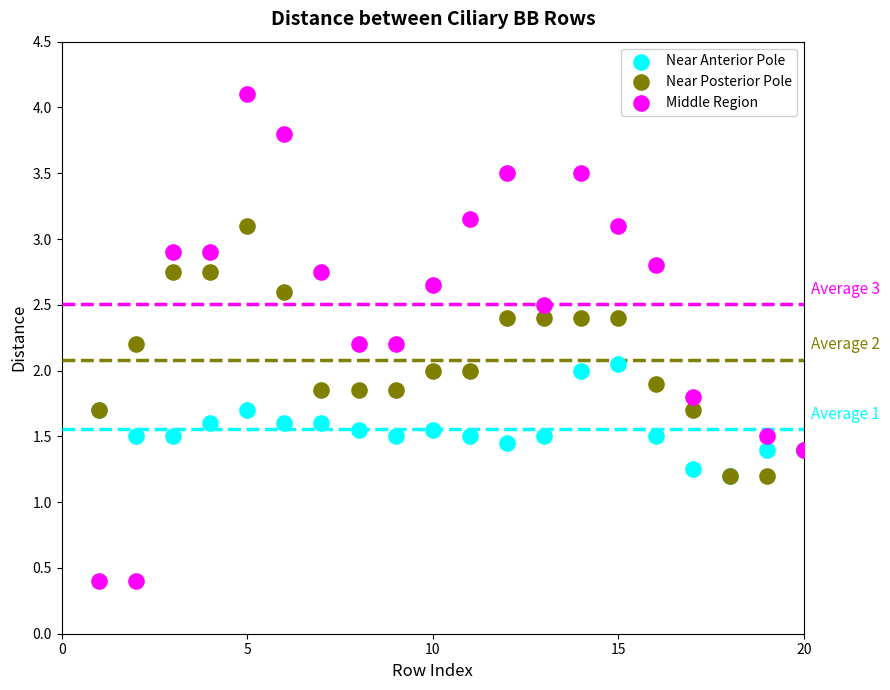

Which series reaches the maximum Y coordinate?

Middle Region